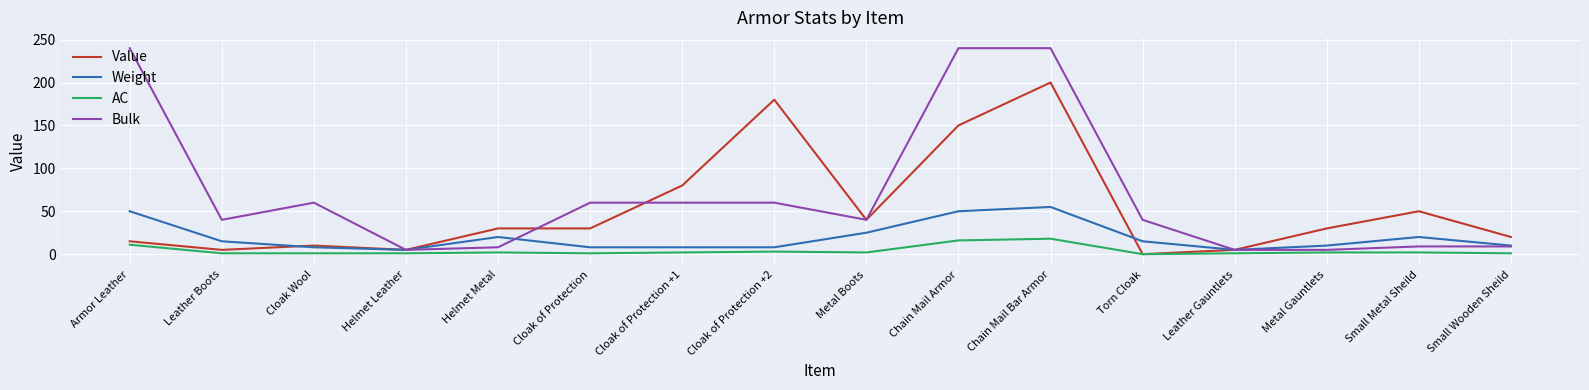

Which series has the largest range (max minus min)?

Bulk